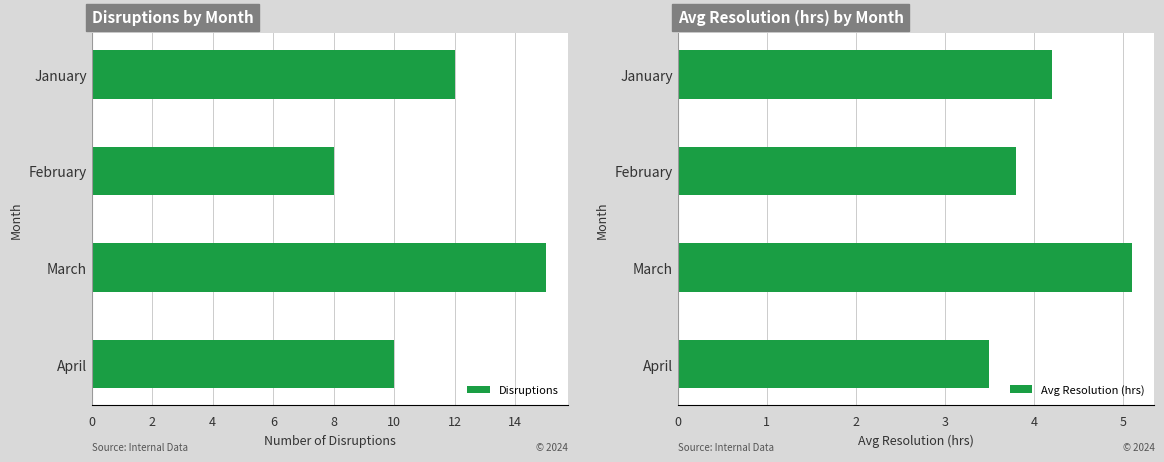

What is the value of the Avg Resolution (hrs) bar at the 4th from the left?

3.5